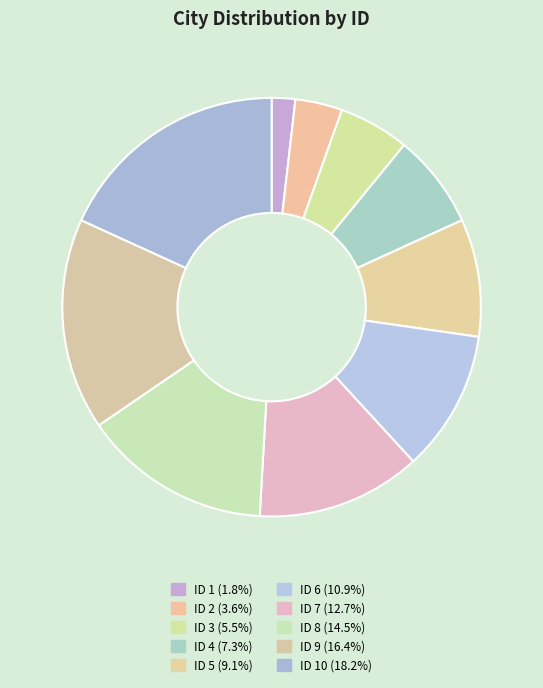

Count the number of slices in the pie.

10